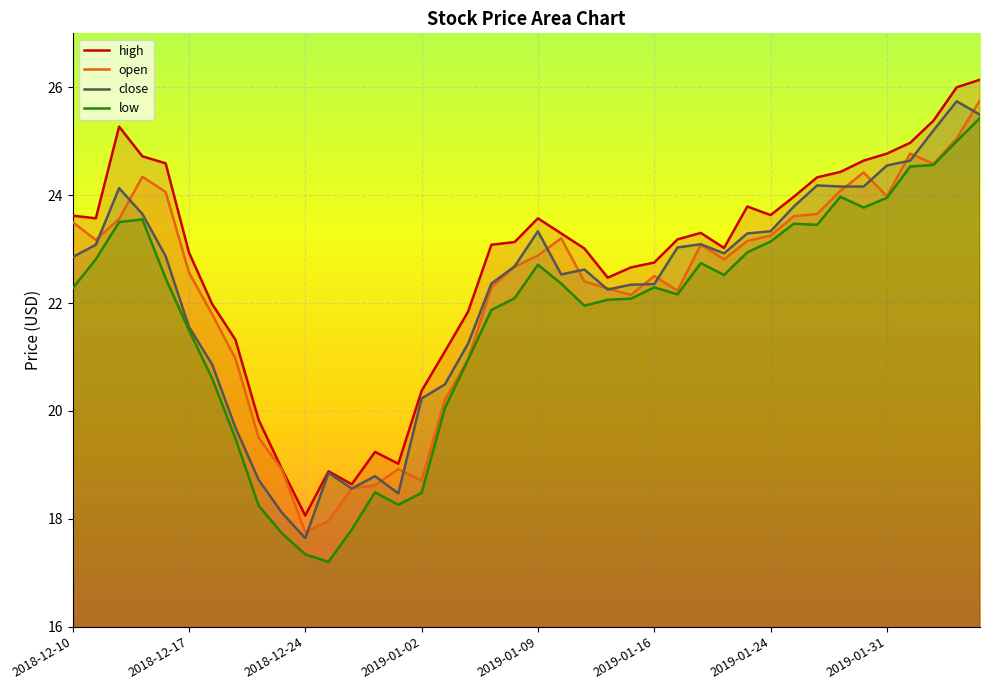

What is the lowest value of the high series?

18.1